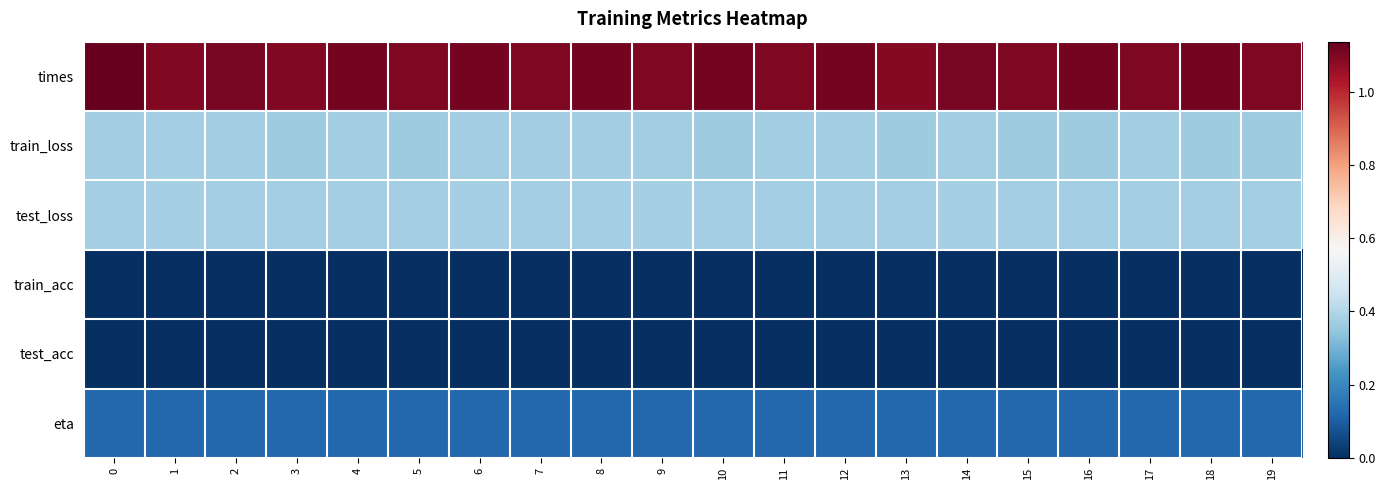

Reading left to right, list all the values displayed in this chart.

times: 0=1.1	1=1.1	2=1.1	3=1.1	4=1.1	5=1.1	6=1.1	7=1.1	8=1.1	9=1.1	10=1.1	11=1.1	12=1.1	13=1.1	14=1.1	15=1.1	16=1.1	17=1.1	18=1.1	19=1.1
train_loss: 0=0.4	1=0.4	2=0.4	3=0.4	4=0.4	5=0.4	6=0.4	7=0.4	8=0.4	9=0.4	10=0.4	11=0.4	12=0.4	13=0.4	14=0.4	15=0.4	16=0.4	17=0.4	18=0.4	19=0.4
test_loss: 0=0.4	1=0.4	2=0.4	3=0.4	4=0.4	5=0.4	6=0.4	7=0.4	8=0.4	9=0.4	10=0.4	11=0.4	12=0.4	13=0.4	14=0.4	15=0.4	16=0.4	17=0.4	18=0.4	19=0.4
train_acc: 0=0.0	1=0.0	2=0.0	3=0.0	4=0.0	5=0.0	6=0.0	7=0.0	8=0.0	9=0.0	10=0.0	11=0.0	12=0.0	13=0.0	14=0.0	15=0.0	16=0.0	17=0.0	18=0.0	19=0.0
test_acc: 0=0.0	1=0.0	2=0.0	3=0.0	4=0.0	5=0.0	6=0.0	7=0.0	8=0.0	9=0.0	10=0.0	11=0.0	12=0.0	13=0.0	14=0.0	15=0.0	16=0.0	17=0.0	18=0.0	19=0.0
eta: 0=0.1	1=0.1	2=0.1	3=0.1	4=0.1	5=0.1	6=0.1	7=0.1	8=0.1	9=0.1	10=0.1	11=0.1	12=0.1	13=0.1	14=0.1	15=0.1	16=0.1	17=0.1	18=0.1	19=0.1